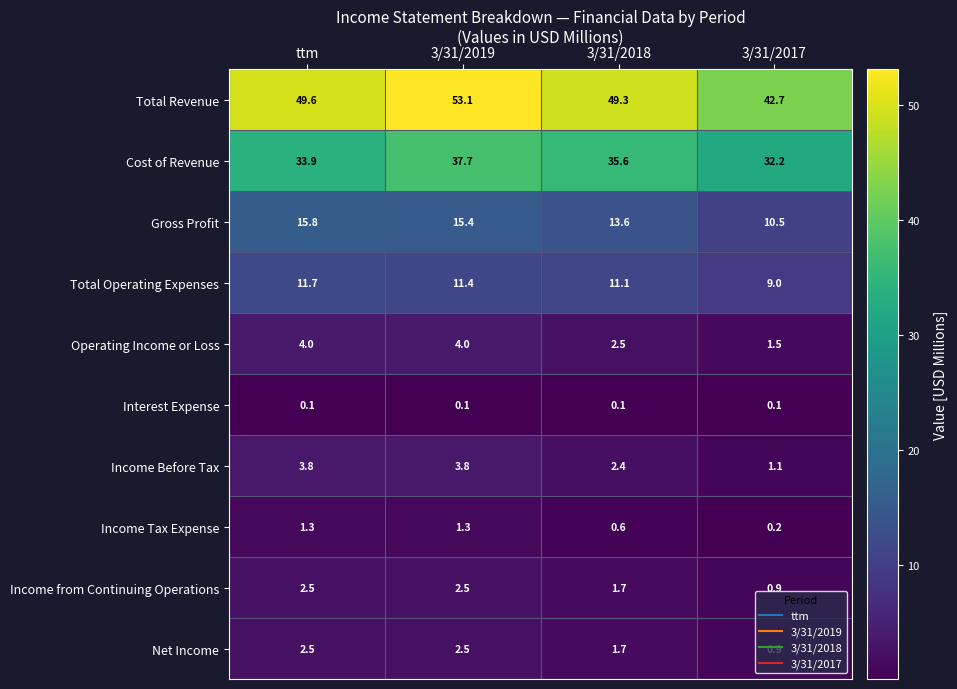

Between ttm and 3/31/2017, which series saw the biggest shift?

Total Revenue